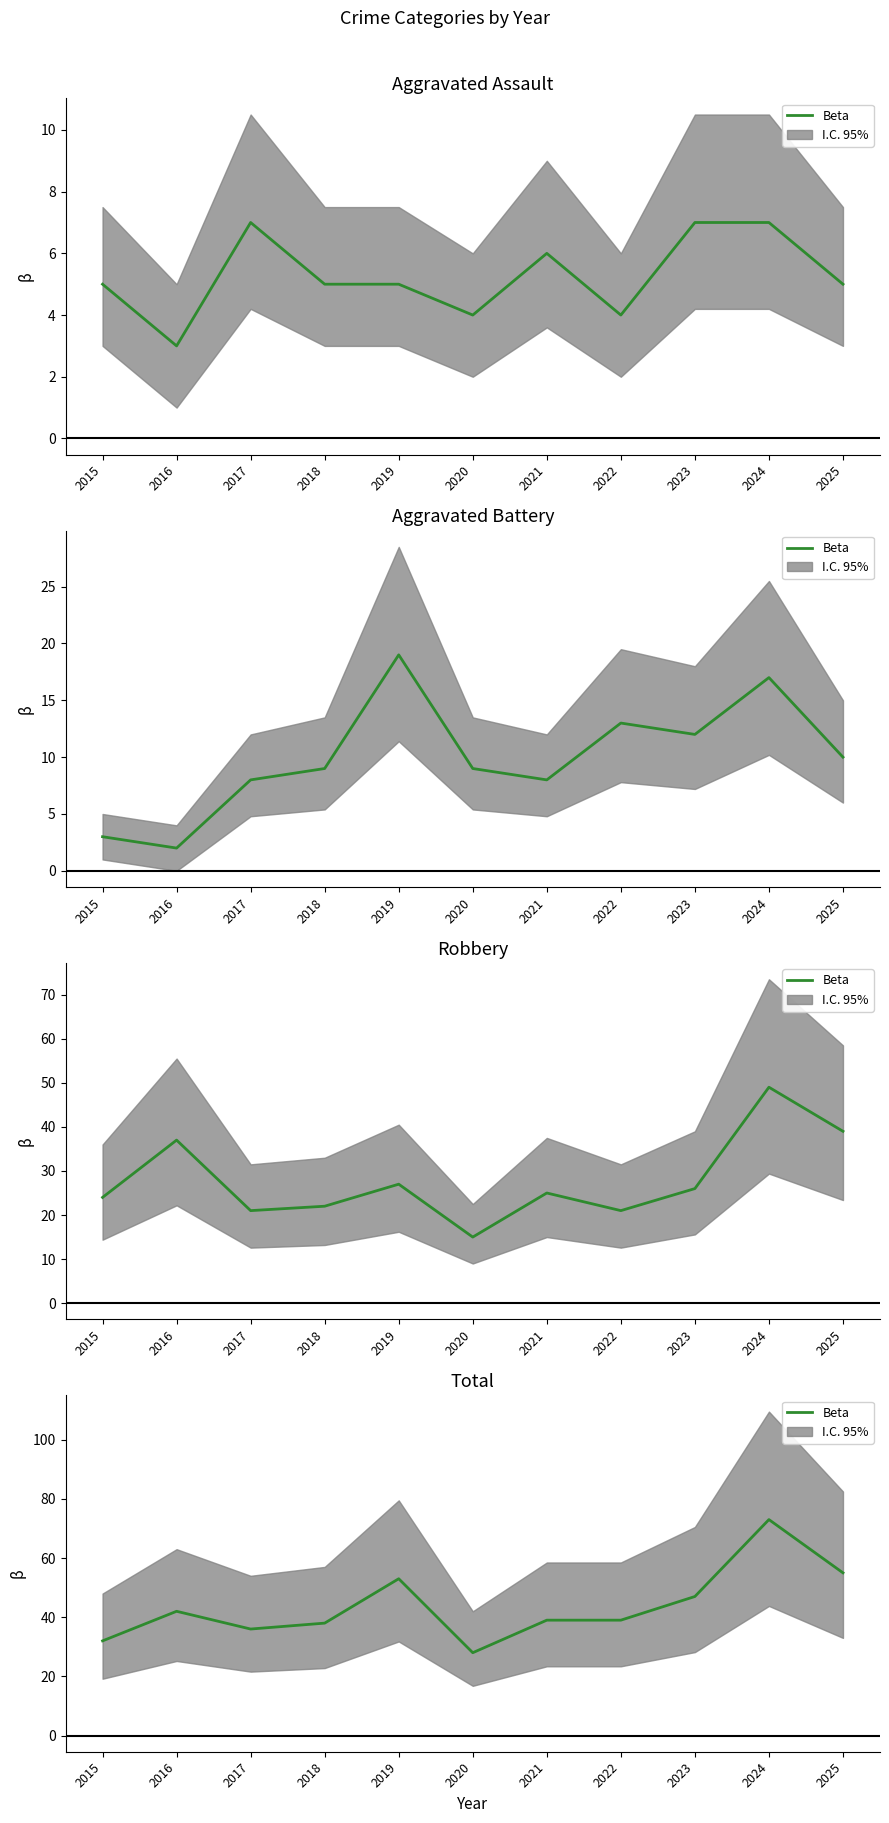

How many interior local peaks (higher than both neighbors) does the data have?

3